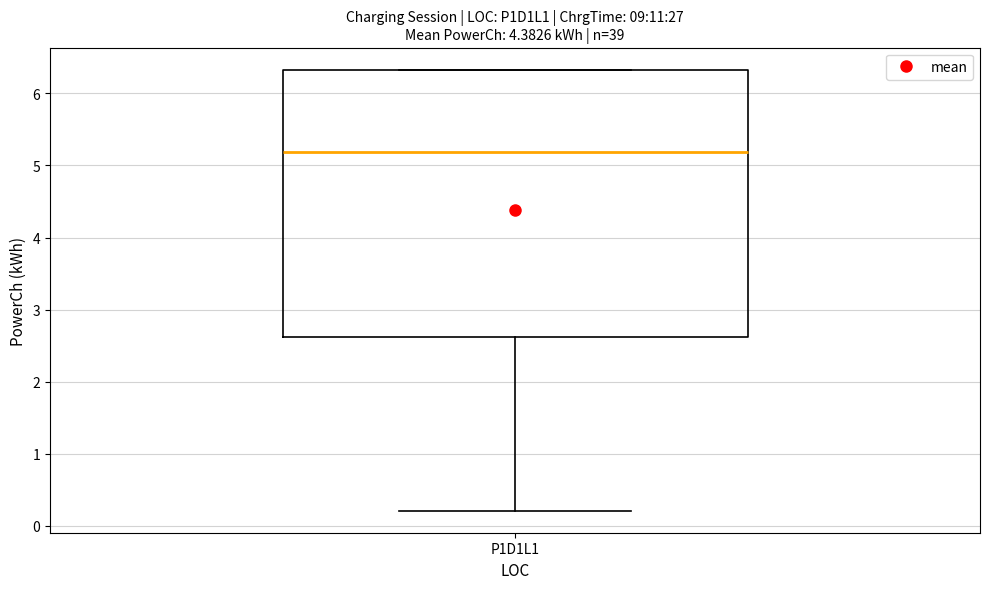

Where does the median line of the box for P1D1L1 sit on the y-axis? The values are not printed on the chart, so give them approximately, as read against the axis.

5.2